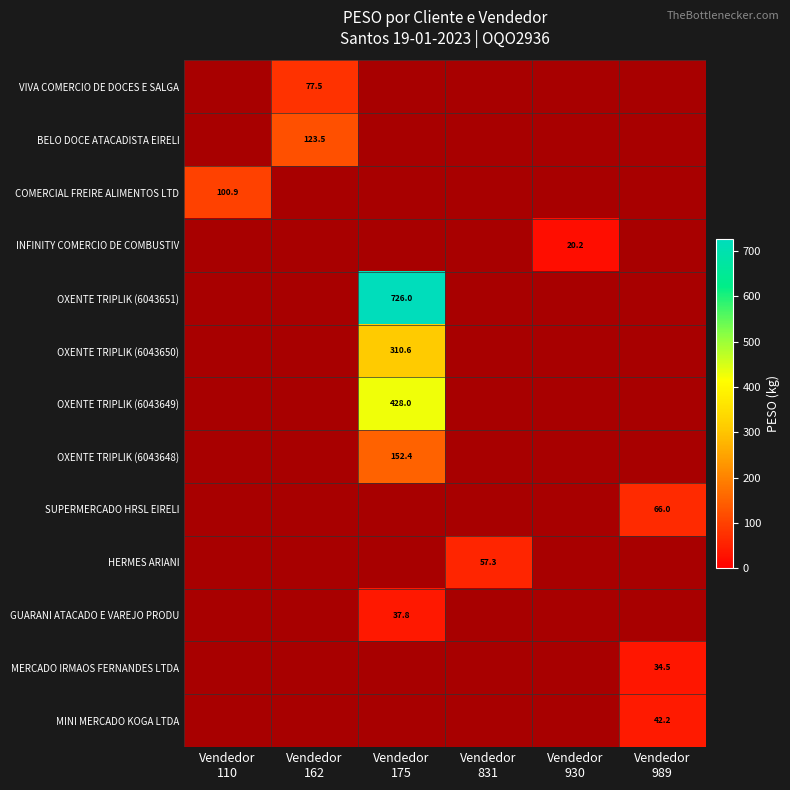

How many data points in OXENTE TRIPLIK (6043649) are above 0?

1